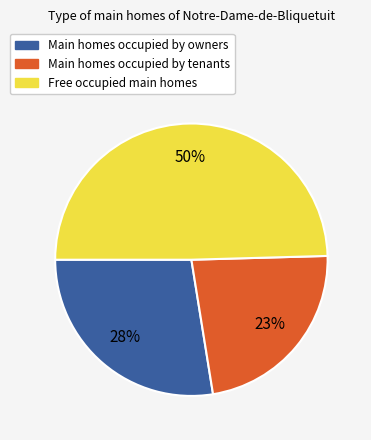

Is there a majority slice in this chart?

No